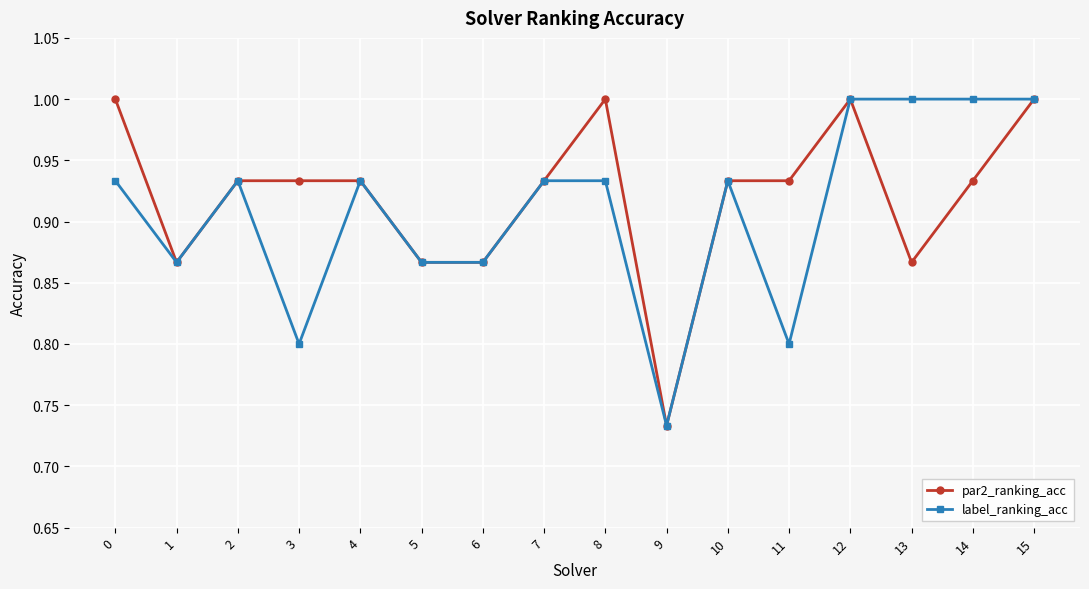

What is the total value across all series at 0?

1.9